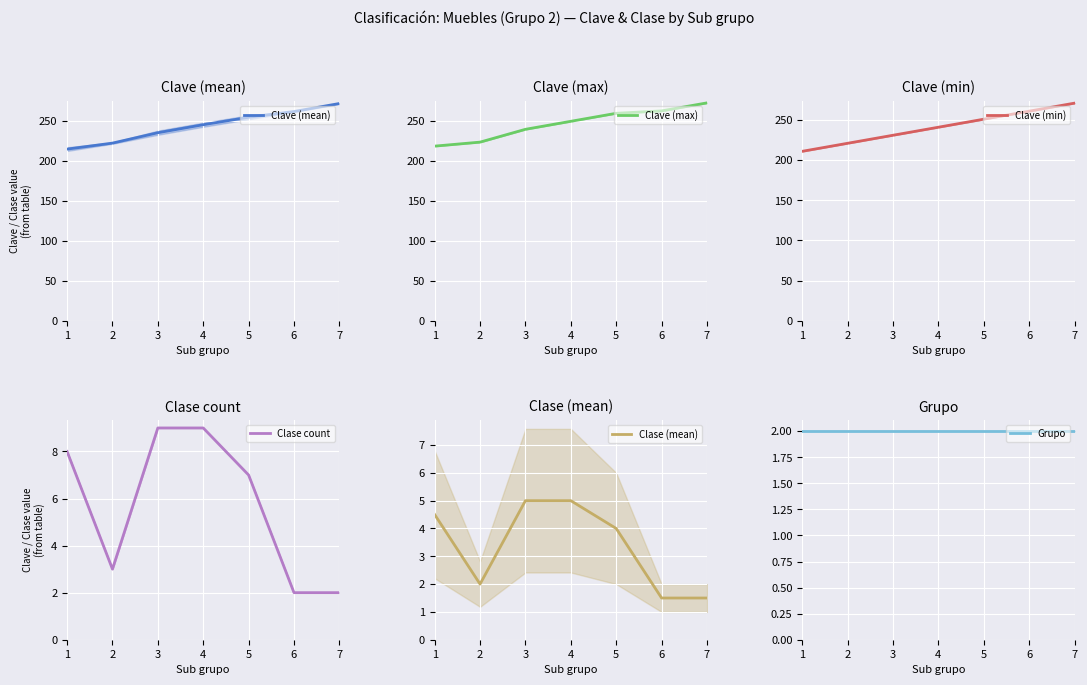

What is the average value of the Grupo series?

2.0